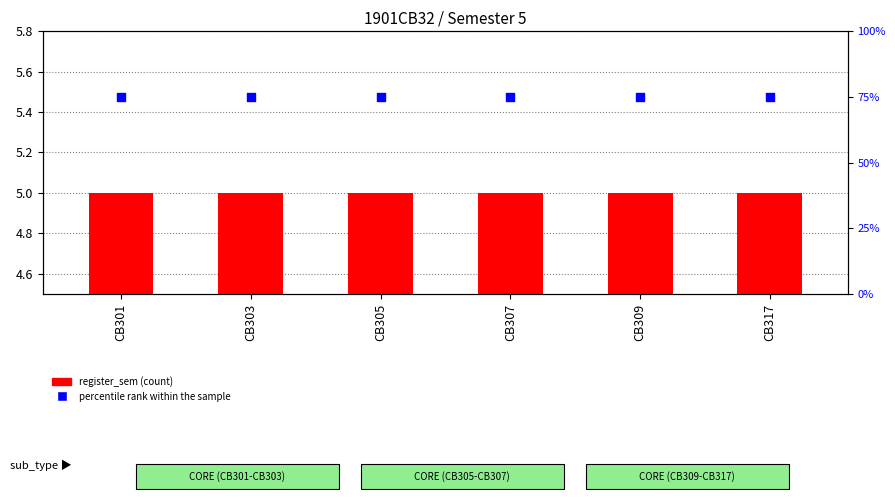

Is the value of percentile rank within the sample at CB317 greater than the value of register_sem (count) at CB307?

Yes